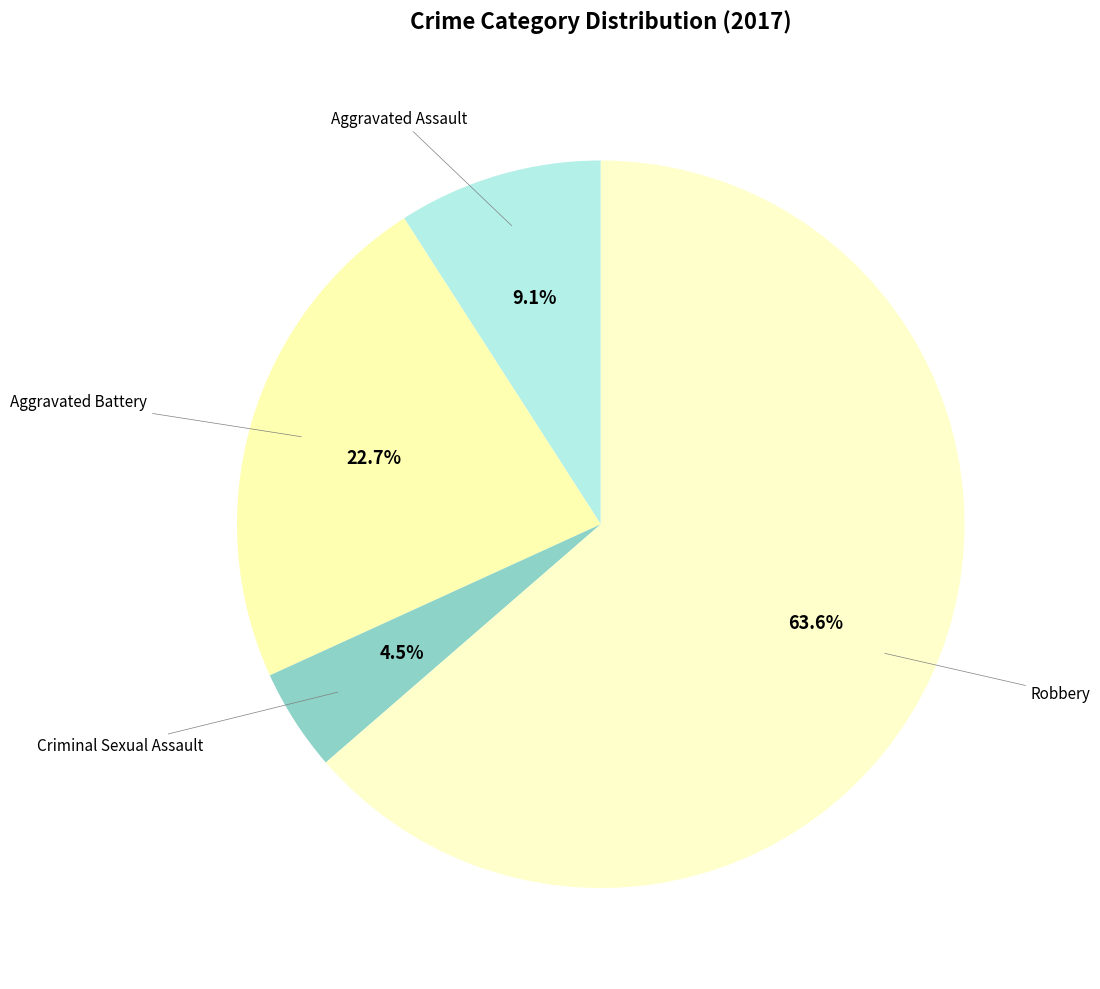

What is the largest slice in the pie chart?

Robbery